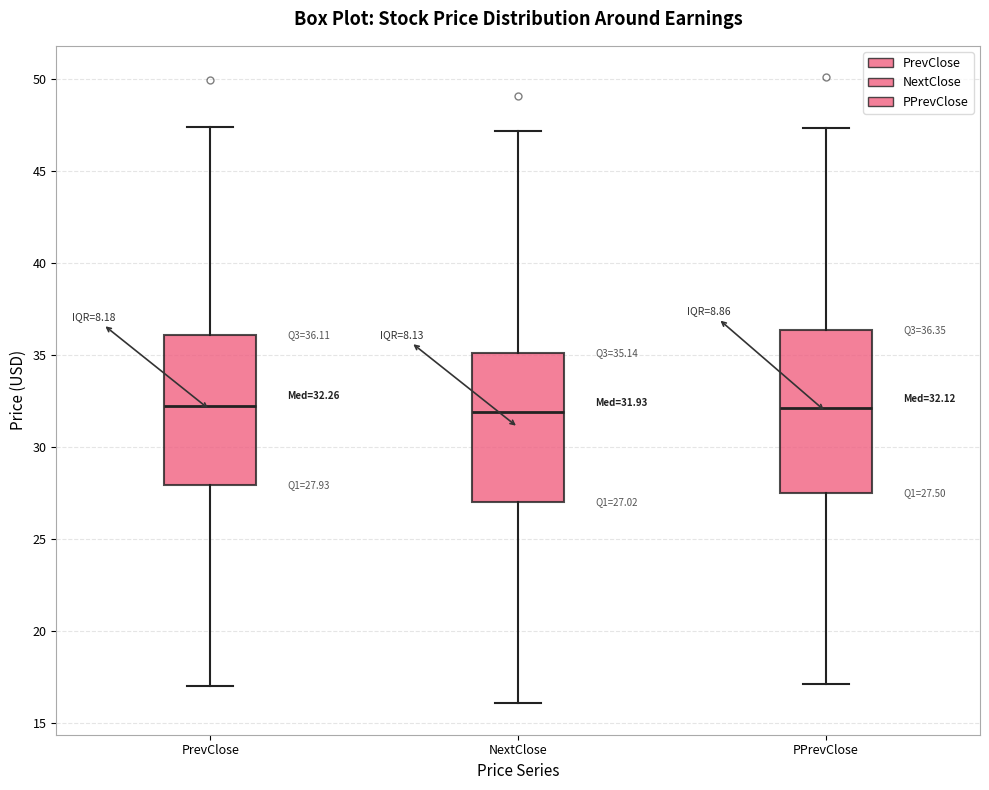

Which box is the tallest, from its lower edge to its upper edge?

PPrevClose